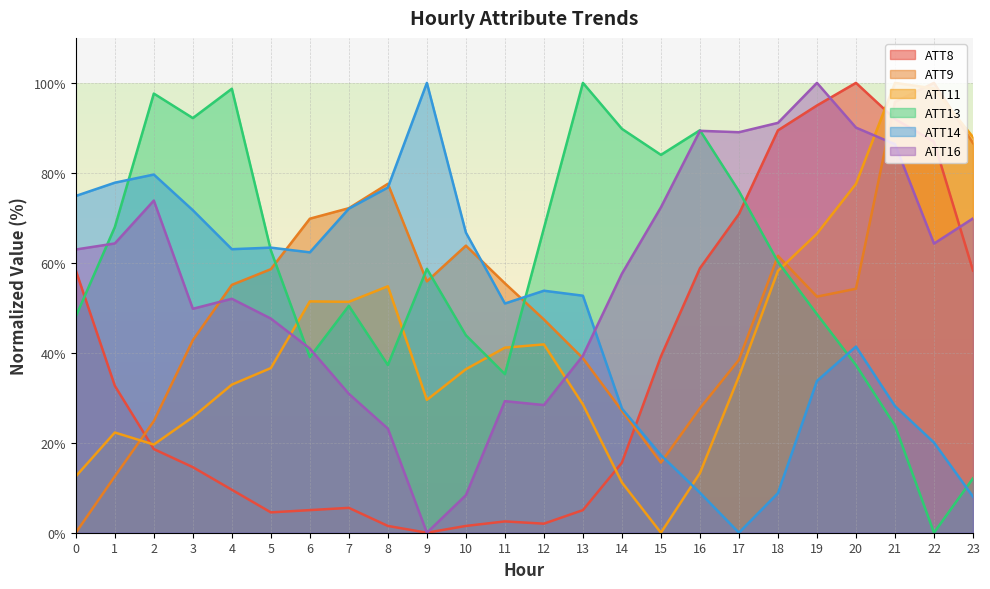

Reading right to left, list all the values displayed in this chart.

ATT8: 58.3	86.9	92.0	100.0	95.0	89.4	70.9	58.8	39.2	15.6	5.0	2.0	2.5	1.5	0.0	1.5	5.5	5.0	4.5	9.5	14.6	18.6	32.7	58.3
ATT9: 86.6	100.0	95.8	54.2	52.5	61.5	38.4	27.7	15.6	27.1	38.8	47.4	55.4	63.8	55.9	77.6	72.1	69.8	58.6	55.1	42.8	24.8	12.5	0.0
ATT11: 87.9	98.8	100.0	77.5	66.5	58.2	34.8	13.3	0.0	11.2	28.5	41.9	41.1	36.3	29.5	54.8	51.3	51.4	36.6	32.9	25.7	19.6	22.3	12.5
ATT13: 12.1	0.0	23.8	37.3	48.6	60.2	75.9	89.5	84.0	89.8	100.0	67.7	35.3	43.9	58.7	37.3	50.4	39.0	62.8	98.7	92.2	97.6	67.9	48.1
ATT14: 8.0	20.1	28.1	41.4	33.7	8.8	0.0	8.9	17.2	27.6	52.7	53.8	51.0	66.7	100.0	76.7	72.1	62.3	63.4	63.0	71.7	79.6	77.8	74.9
ATT16: 69.9	64.3	86.4	90.1	100.0	91.1	89.0	89.3	72.3	57.6	39.4	28.4	29.3	8.3	0.0	23.1	30.9	40.9	47.6	52.0	49.8	73.8	64.3	63.0